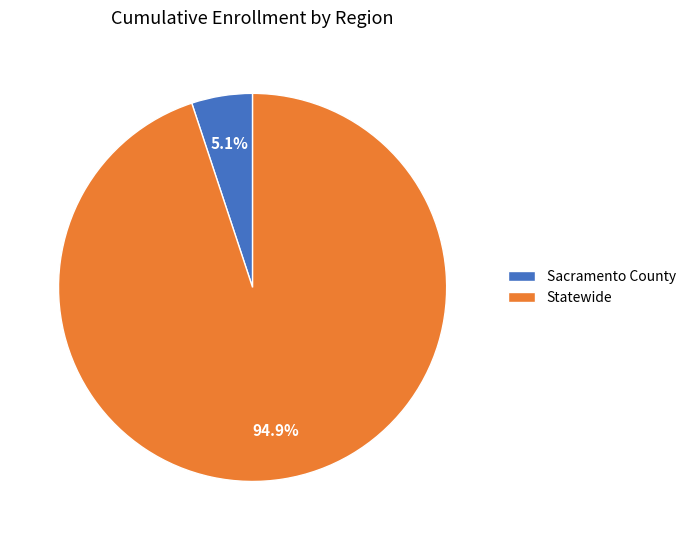

Does Statewide represent more than half of the total?

Yes